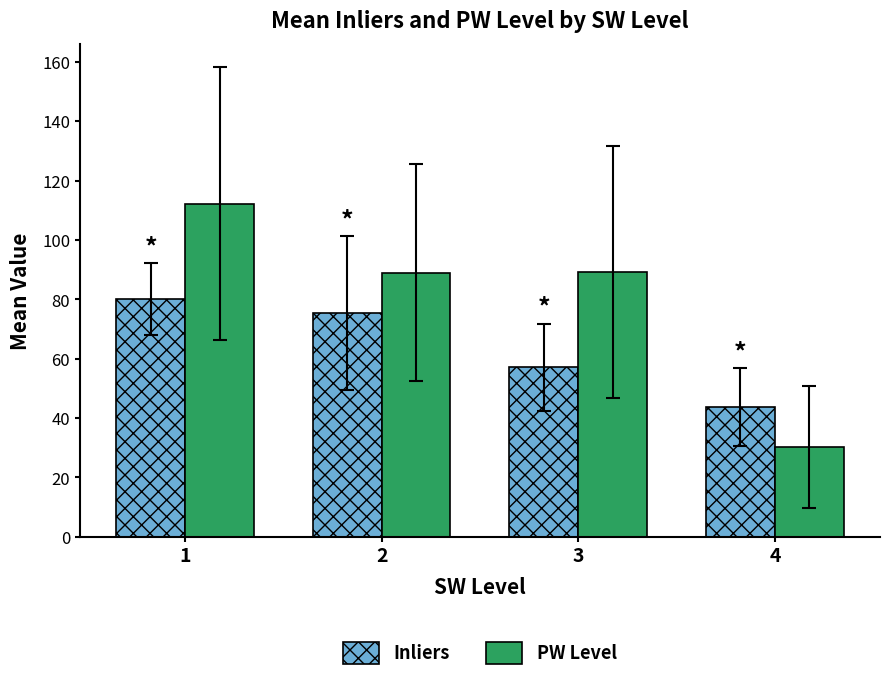

Rank the series by their average value, from highest to lowest.

PW Level, Inliers